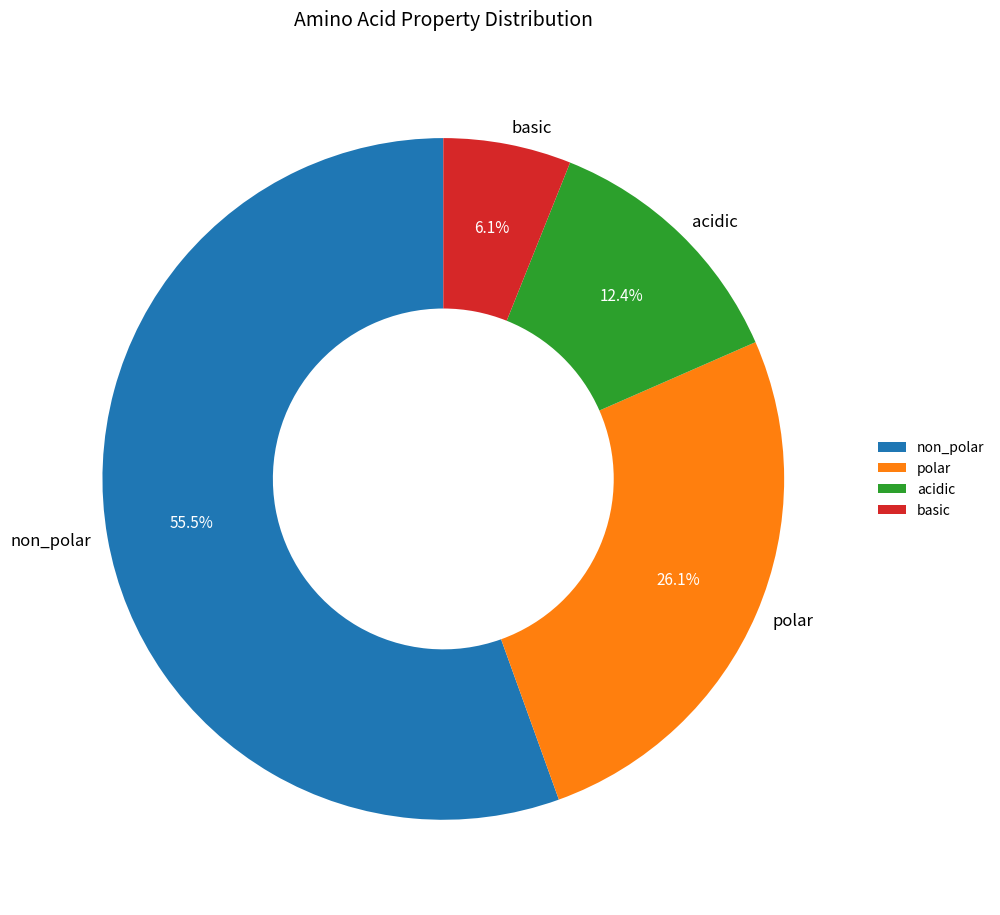

Which slice is the smallest?

basic